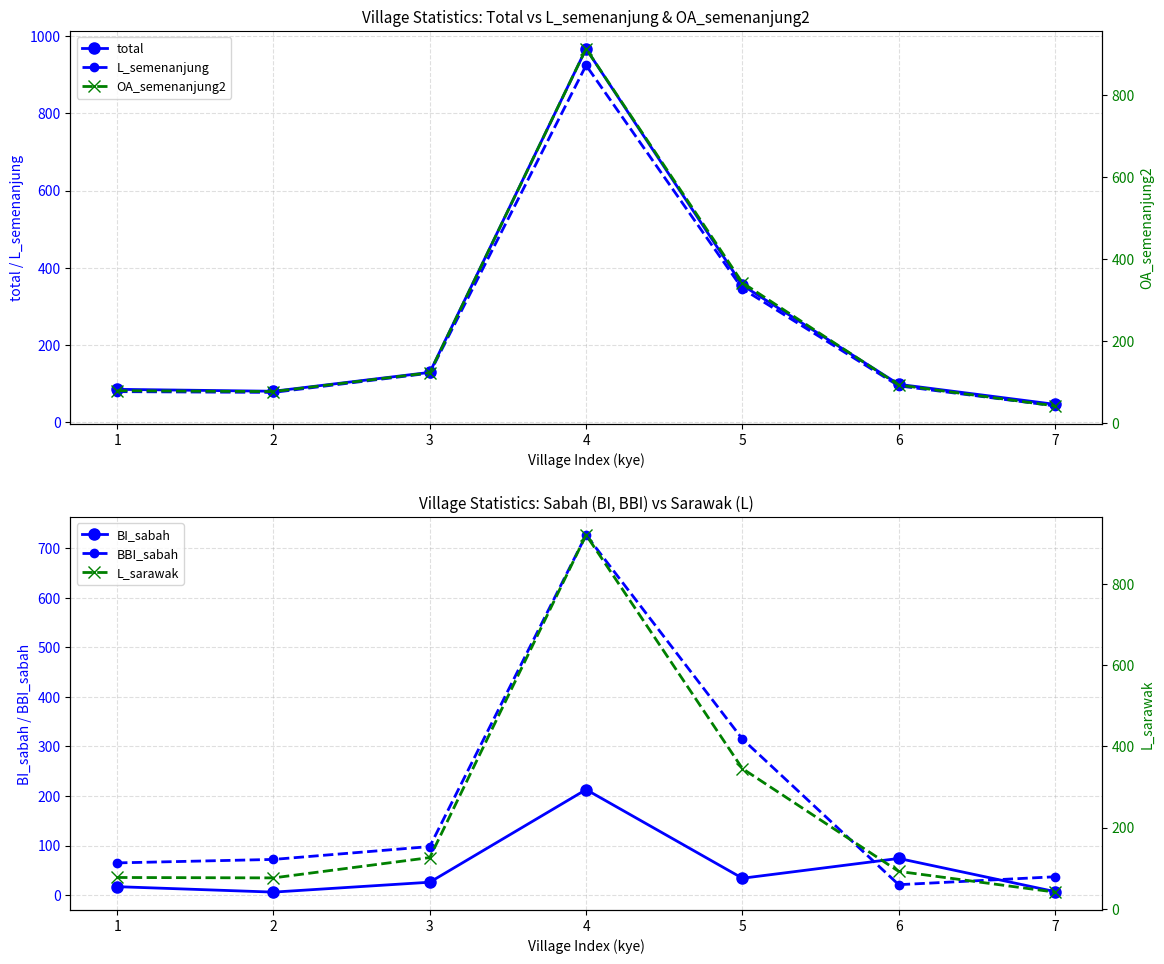

What is the total value across all series at 7?

212